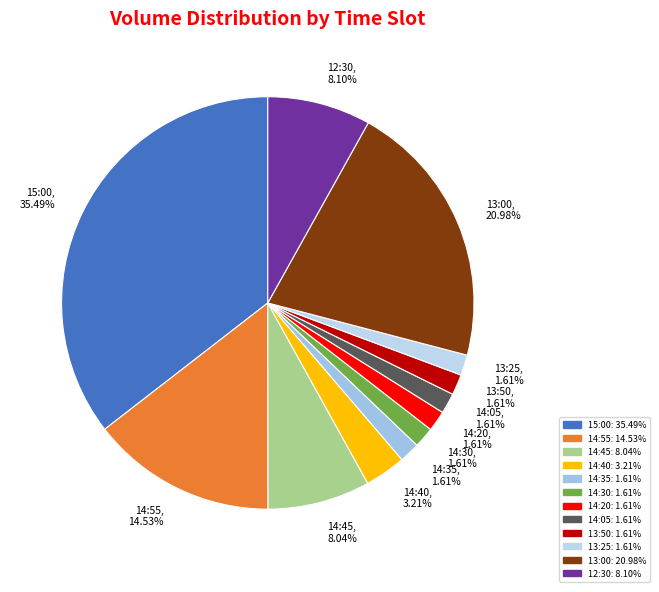

What is the largest slice in the pie chart?

15:00